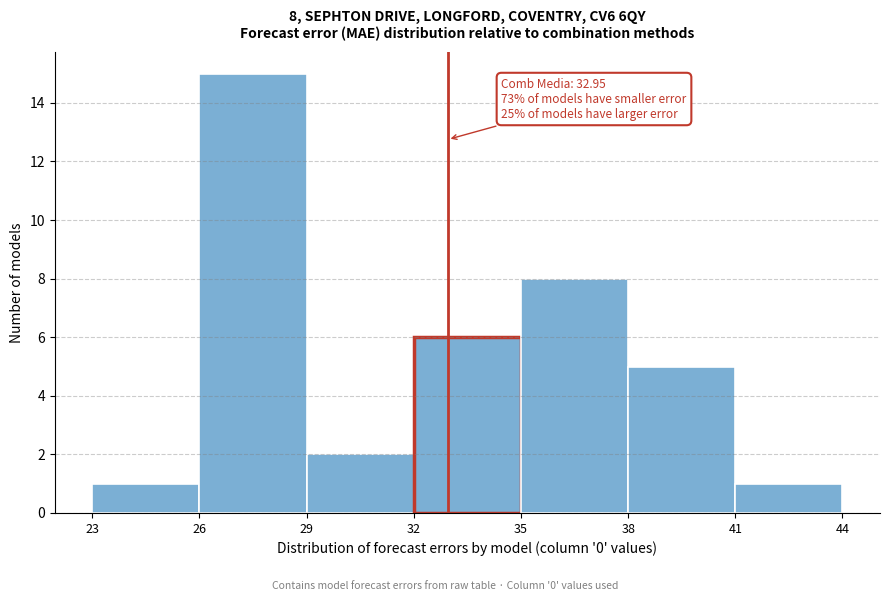

Which range on the x-axis has the tallest bar?

26 to 29